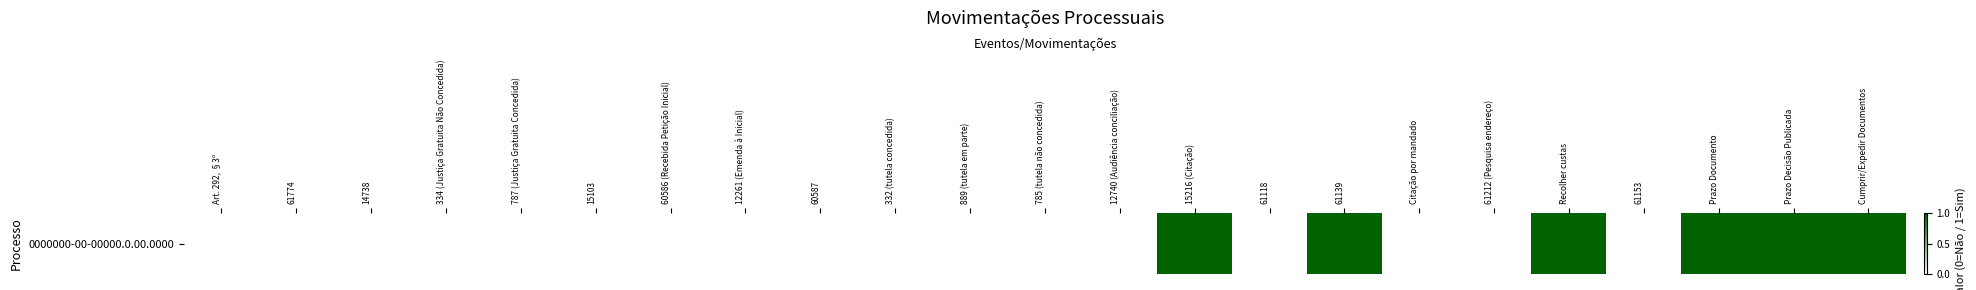

Rank the categories by value from lowest to highest.

Art. 292, §3º, 61774, 14738, 334 (Justiça Gratuita Não Concedida), 787 (Justiça Gratuita Concedida), 15103, 60586 (Recebida Petição Inicial), 12261 (Emenda à Inicial), 60587, 332 (tutela concedida), 889 (tutela em parte), 785 (tutela não concedida), 12740 (Audiência conciliação), 61118, Citação por mandado, 61212 (Pesquisa endereço), 61153, 15216 (Citação), 61139, Recolher custas, Prazo Documento, Prazo Decisão Publicada, Cumprir/Expedir Documentos